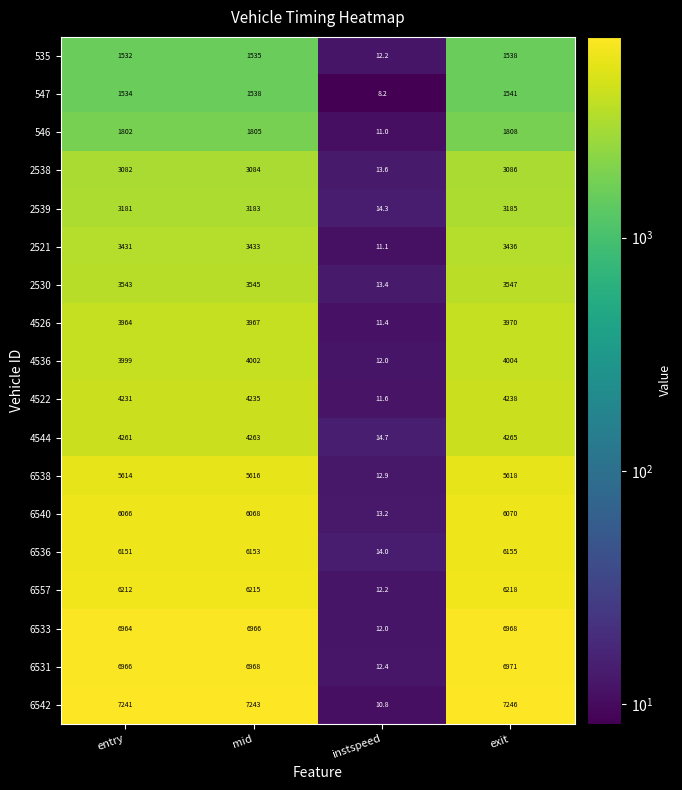

What is the smallest value displayed?

8.2